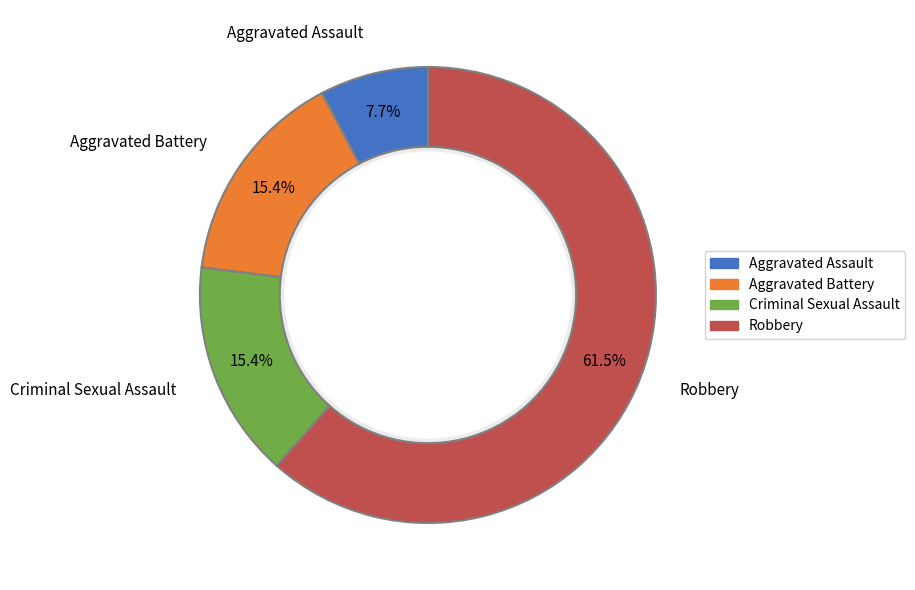

Approximately how many times larger is the value at Criminal Sexual Assault compared to Aggravated Battery?

1.0